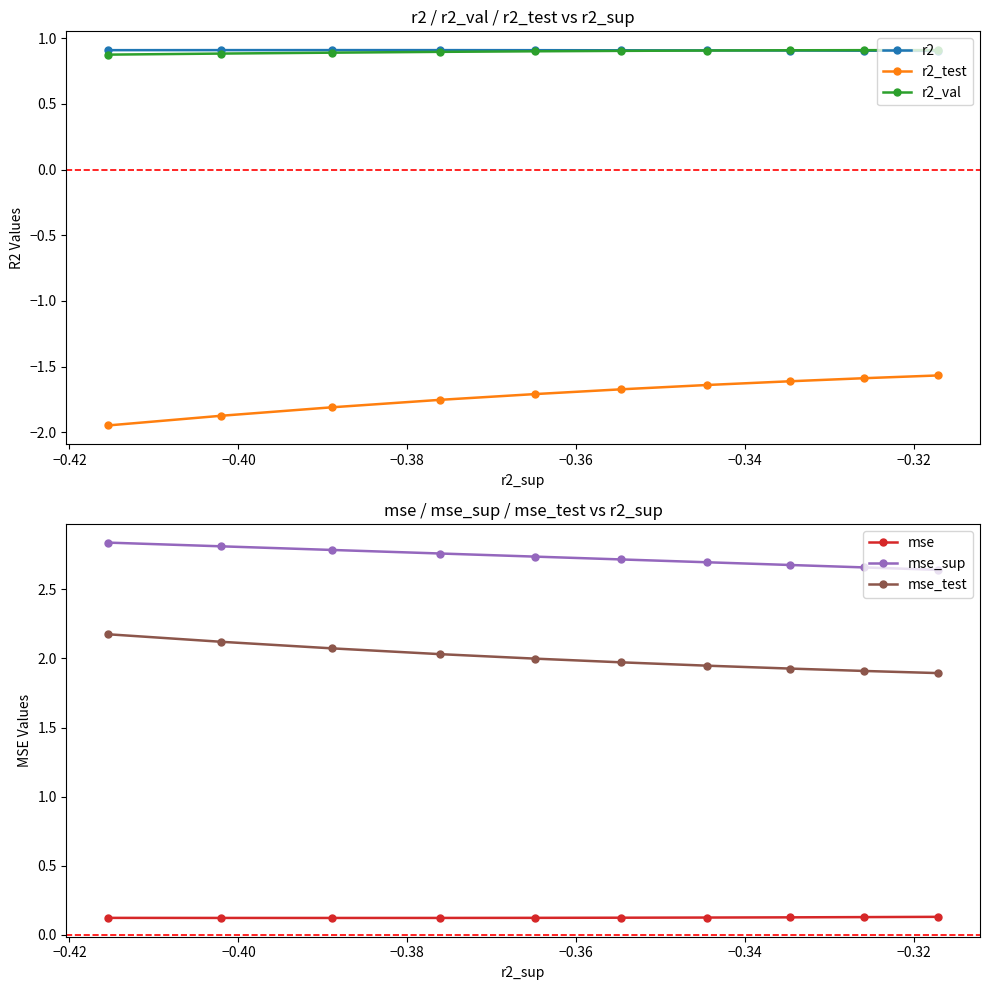

Which series has the largest total across all categories?

mse_sup